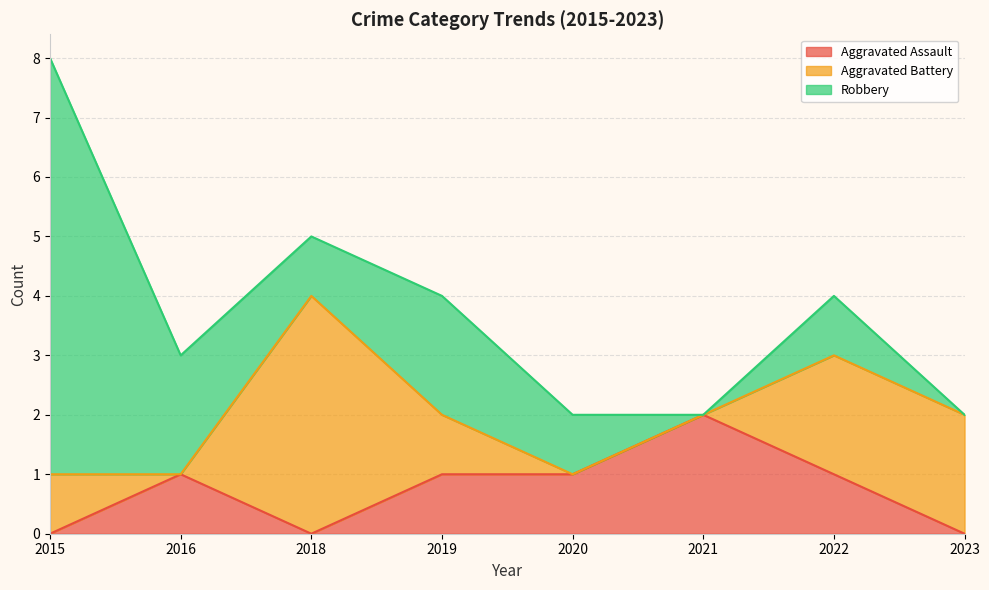

What is the total value across all series at 2022?

4